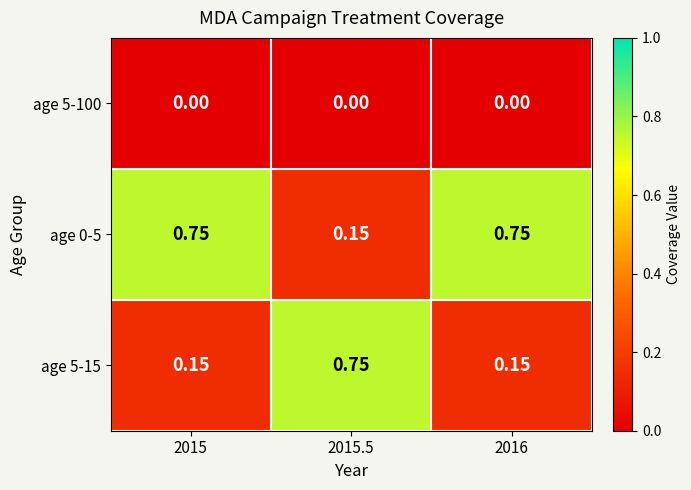

Is the value of age 5-100 at 2015 greater than the value of age 5-15 at 2016?

No